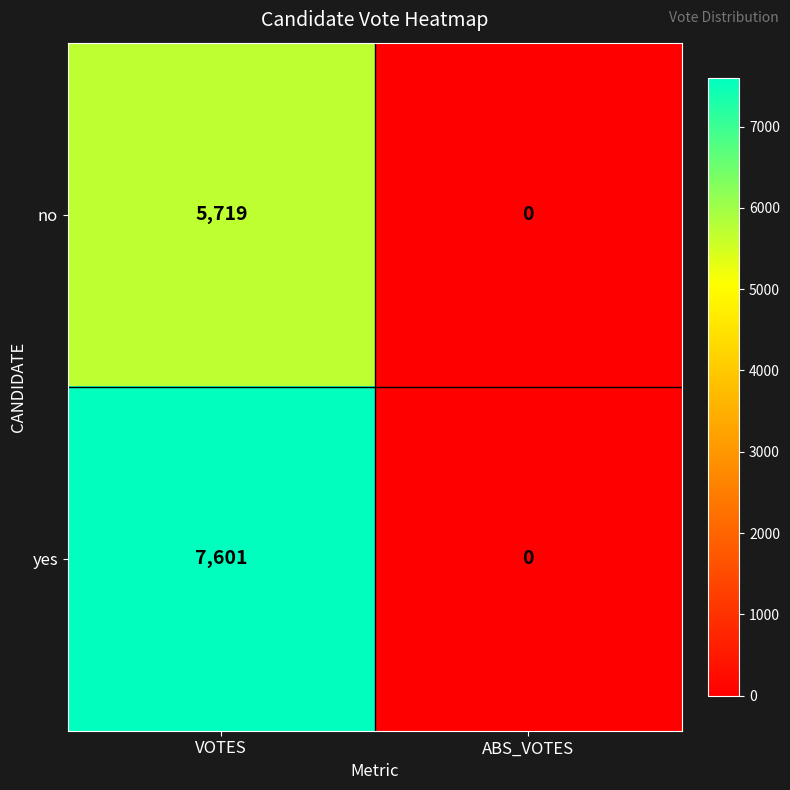

Which series has the widest spread of values?

yes